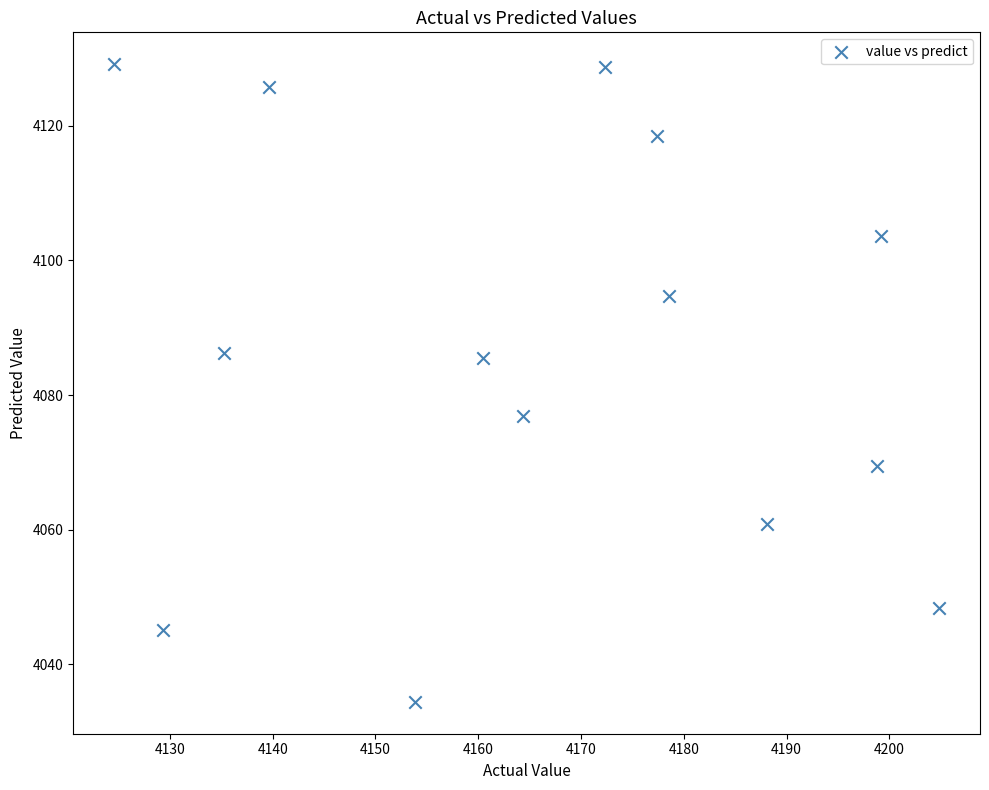

What is the range of X values (max minus min)?

80.2